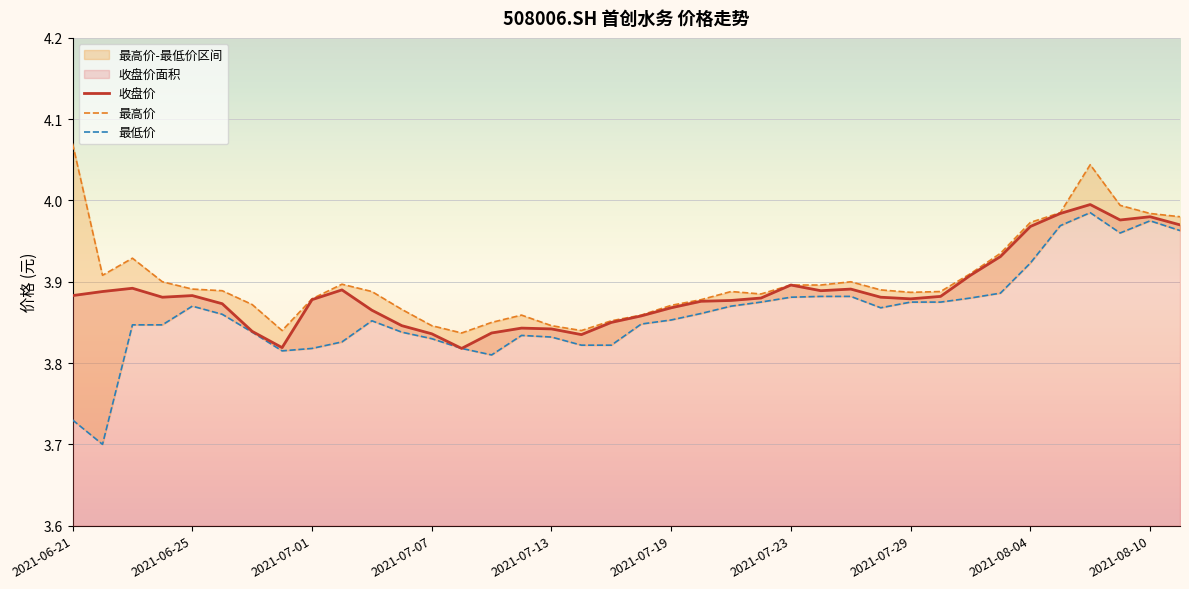

Count the number of categories in the chart.

38